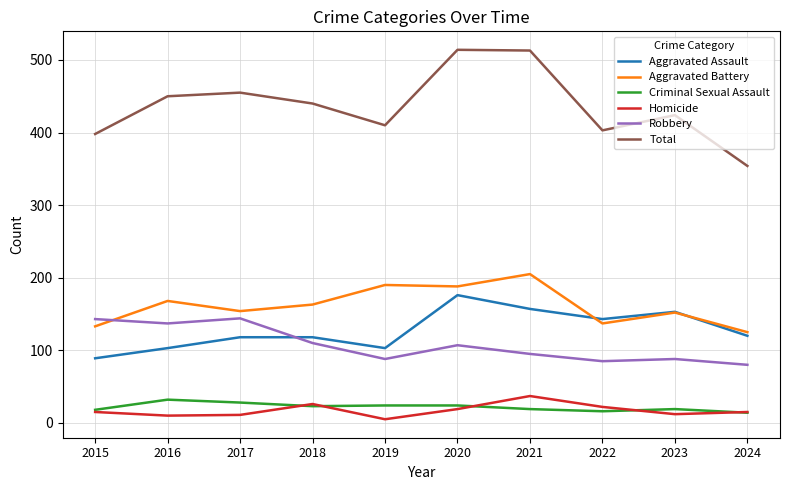

What is the difference between the highest and lowest values at 2016?

440